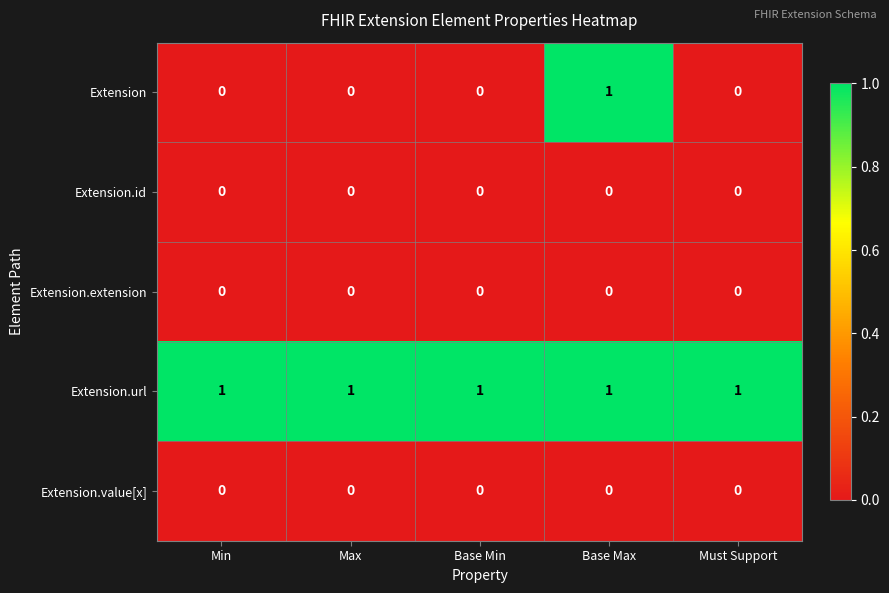

Reading left to right, list all the values displayed in this chart.

Extension: Min=0	Max=0	Base Min=0	Base Max=1	Must Support=0
Extension.id: Min=0	Max=0	Base Min=0	Base Max=0	Must Support=0
Extension.extension: Min=0	Max=0	Base Min=0	Base Max=0	Must Support=0
Extension.url: Min=1	Max=1	Base Min=1	Base Max=1	Must Support=1
Extension.value[x]: Min=0	Max=0	Base Min=0	Base Max=0	Must Support=0